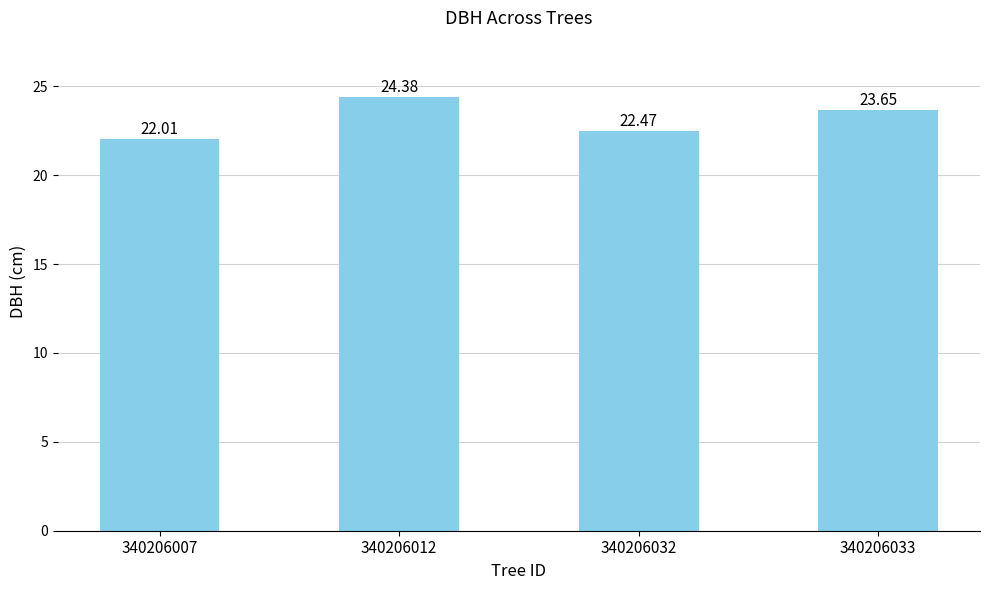

True or false: the data shows 22.0 at 340206007.

True